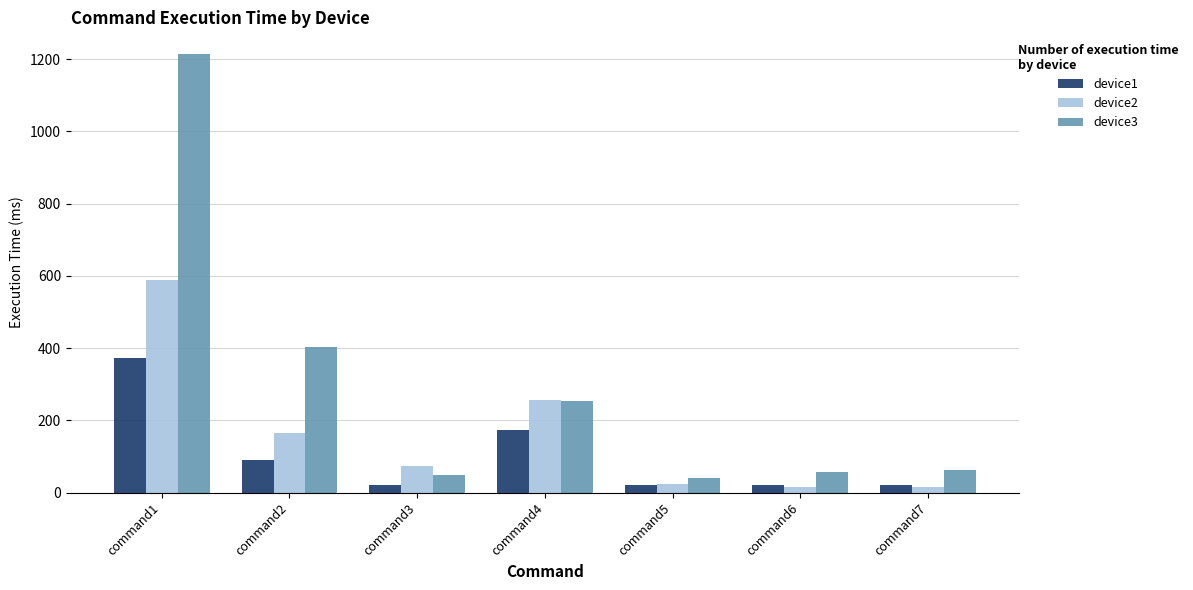

What are all the series names shown in the legend?

device1, device2, device3